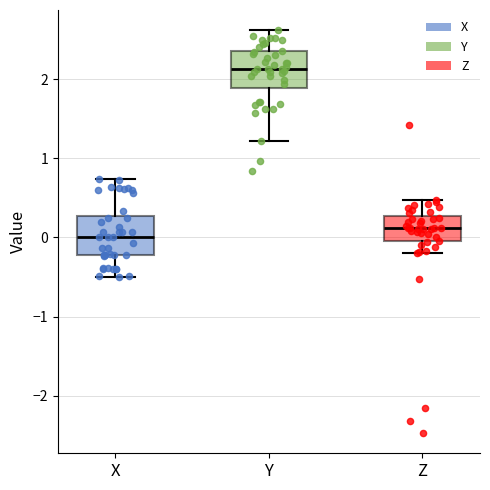

Which box's median line is the highest?

Y